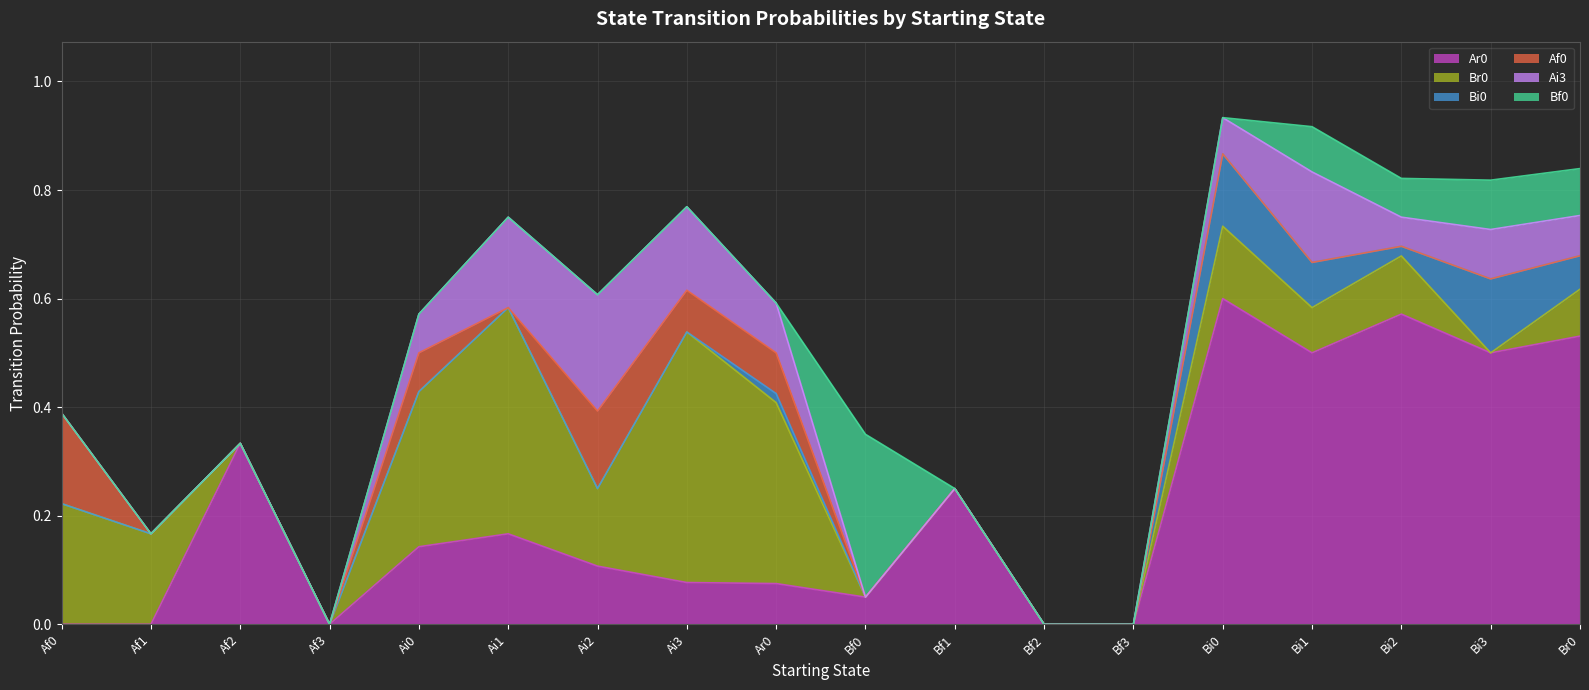

Which series ends up on top after the final intersection of Ai3 and Bf0?

Bf0